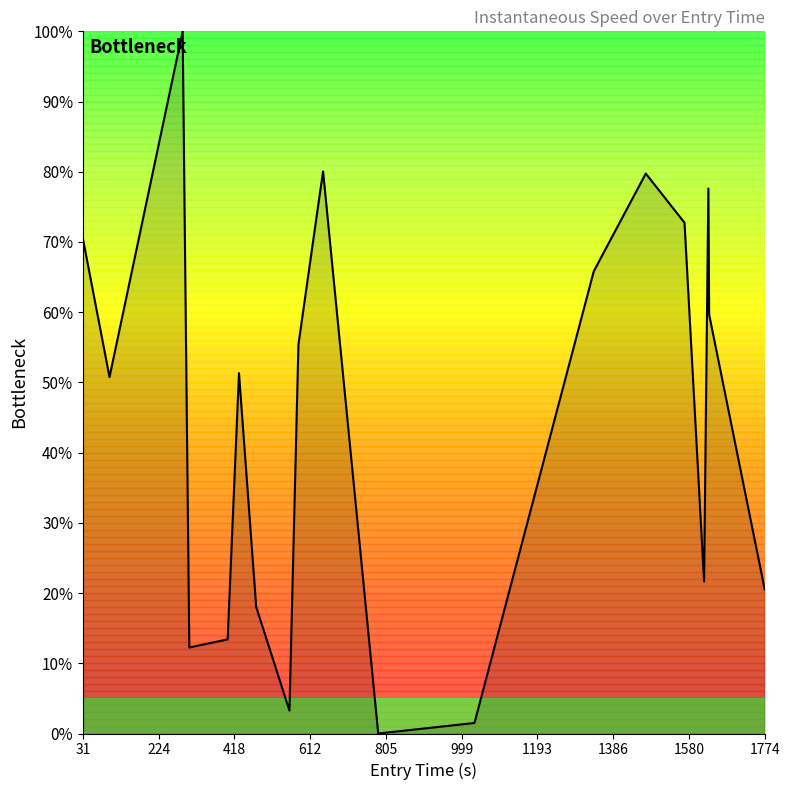

Is this an area chart (filled region under the line)?

Yes